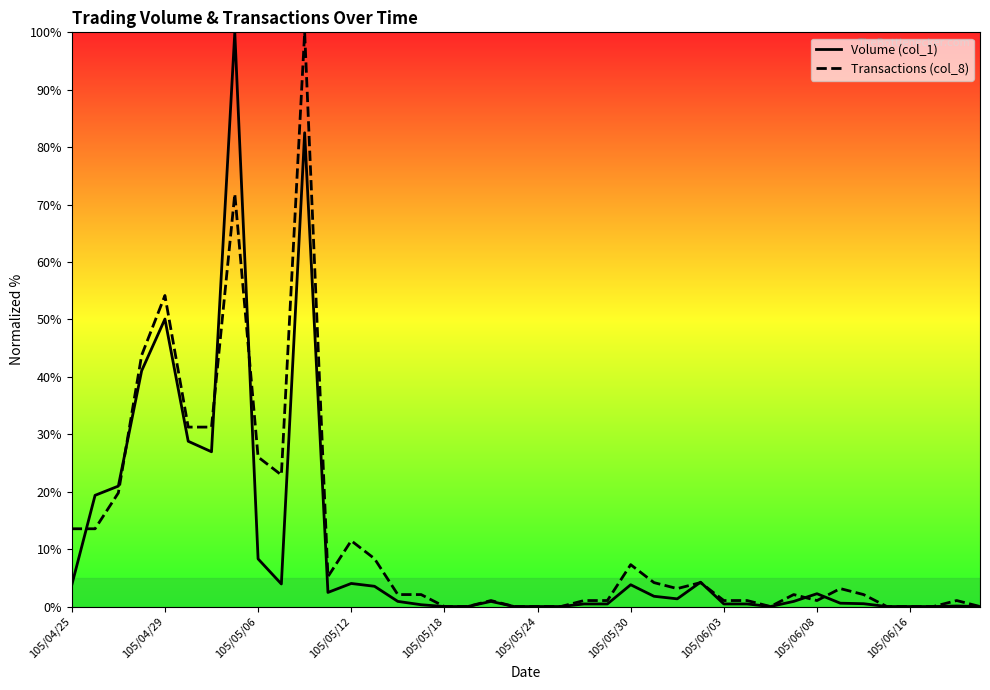

Is it true that Transactions (col_8) equals 39.6 at 105/05/24?

False